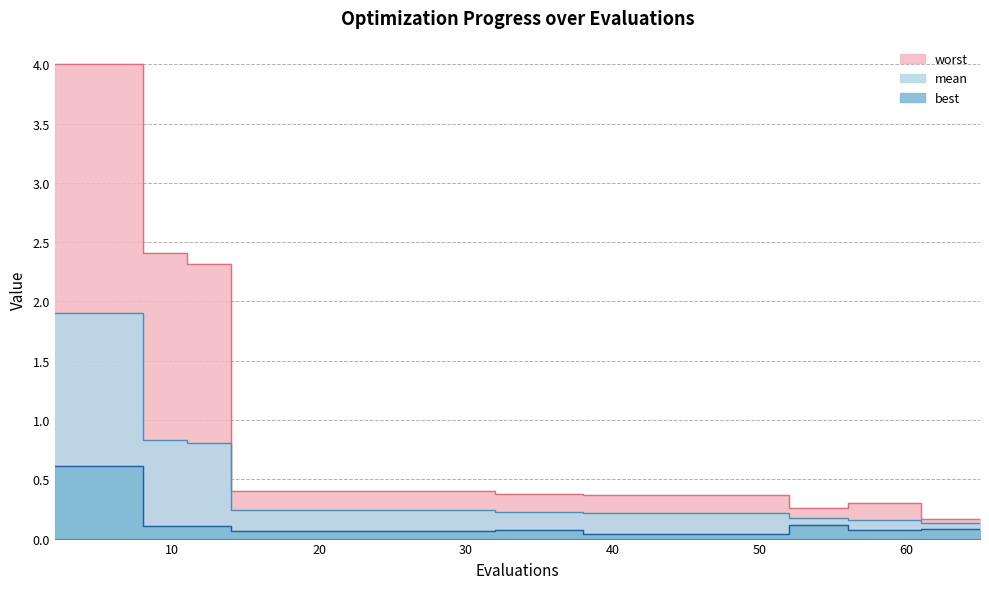

True or false: best and mean intersect in this chart.

False